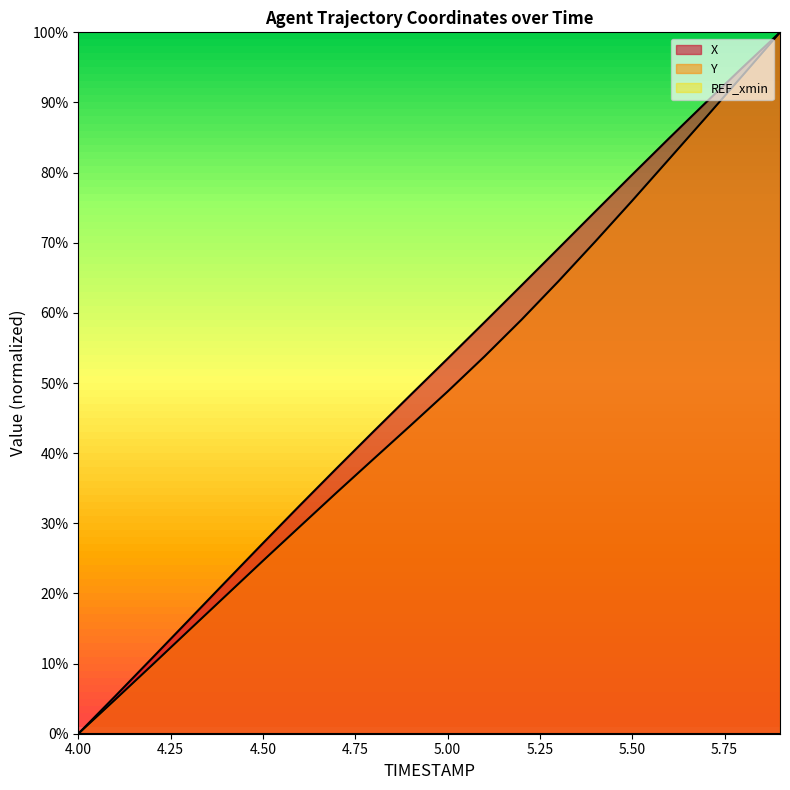

List the series in order of their peak value, lowest first.

X, Y